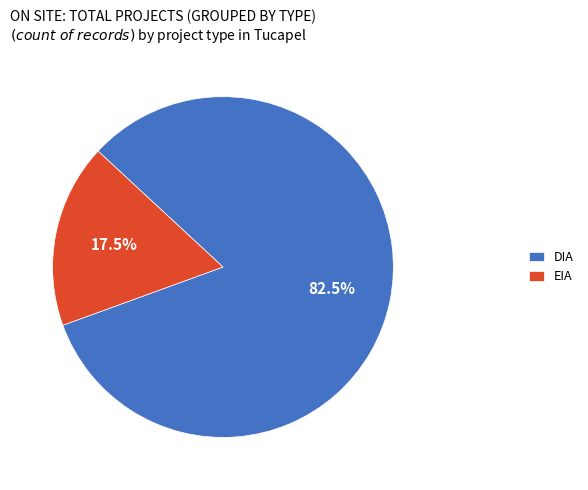

Which slice is the largest?

DIA